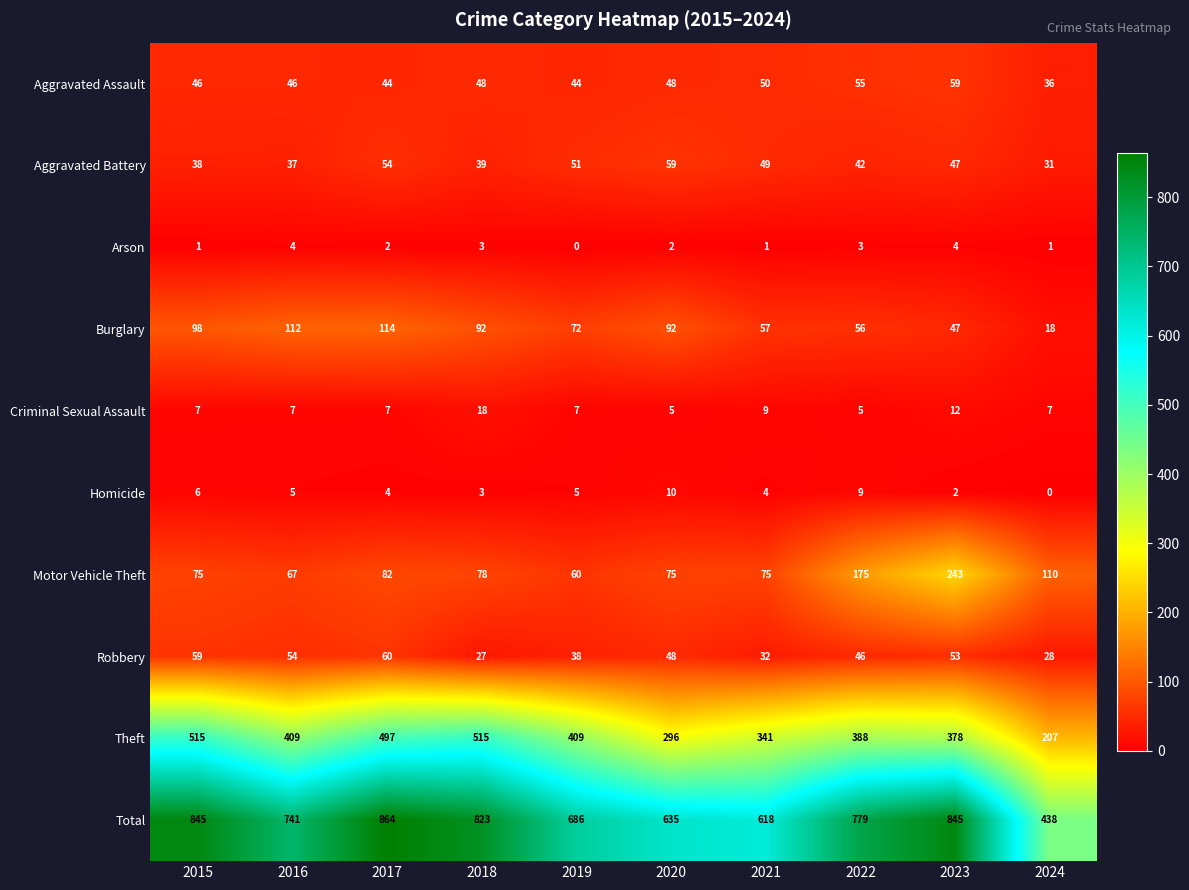

At 2019, list the series in order from largest to smallest.

Total, Theft, Burglary, Motor Vehicle Theft, Aggravated Battery, Aggravated Assault, Robbery, Criminal Sexual Assault, Homicide, Arson